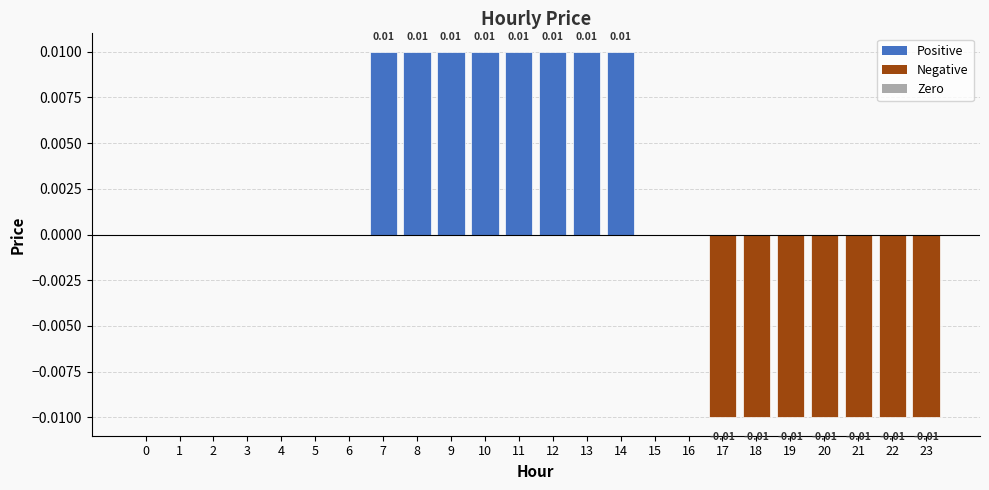

How many distinct data groups are displayed?

1